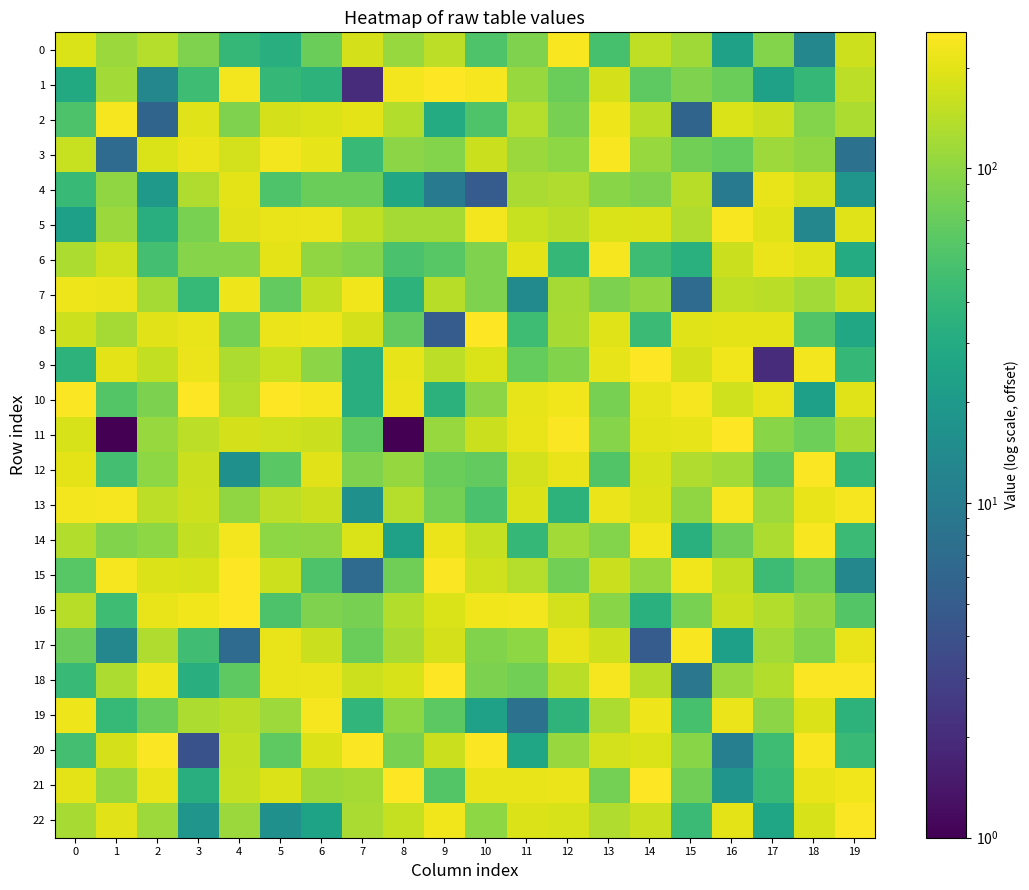

Reading right to left, extract all data points from this chart.

0: 19=167	18=13	17=91	16=24	15=115	14=151	13=51	12=242	11=88	10=56	9=146	8=109	7=180	6=73	5=32	4=40	3=87	2=139	1=111	0=188
1: 19=148	18=40	17=24	16=73	15=87	14=65	13=177	12=74	11=109	10=236	9=254	8=232	7=2	6=36	5=40	4=233	3=46	2=13	1=118	0=29
2: 19=130	18=92	17=164	16=187	15=6	14=140	13=221	12=82	11=137	10=55	9=30	8=134	7=204	6=188	5=180	4=88	3=195	2=6	1=236	0=54
3: 19=8	18=101	17=113	16=69	15=78	14=109	13=242	12=100	11=110	10=162	9=91	8=97	7=43	6=206	5=230	4=176	3=216	2=186	1=7	0=160
4: 19=18	18=173	17=212	16=10	15=140	14=87	13=95	12=132	11=127	10=5	9=10	8=27	7=74	6=74	5=56	4=205	3=133	2=20	1=101	0=43
5: 19=195	18=13	17=195	16=240	15=132	14=191	13=186	12=144	11=159	10=230	9=120	8=121	7=149	6=218	5=214	4=199	3=83	2=33	1=111	0=23
6: 19=30	18=195	17=216	16=162	15=34	14=46	13=237	12=40	11=205	10=87	9=60	8=52	7=91	6=101	5=205	4=93	3=93	2=49	1=172	0=128
7: 19=166	18=118	17=145	16=151	15=7	14=103	13=85	12=122	11=14	10=87	9=142	8=36	7=225	6=154	5=68	4=223	3=41	2=122	1=219	0=222
8: 19=27	18=57	17=202	16=201	15=196	14=44	13=195	12=123	11=46	10=251	9=5	8=68	7=177	6=223	5=215	4=80	3=212	2=198	1=120	0=168
9: 19=40	18=232	17=2	16=224	15=178	14=255	13=207	12=90	11=69	10=186	9=148	8=206	7=33	6=97	5=159	4=128	3=218	2=154	1=203	0=36
10: 19=194	18=23	17=213	16=170	15=237	14=208	13=82	12=228	11=206	10=98	9=35	8=216	7=33	6=234	5=255	4=138	3=250	2=85	1=58	0=245
11: 19=124	18=75	17=95	16=250	15=207	14=203	13=93	12=247	11=210	10=163	9=108	8=1	7=65	6=162	5=170	4=179	3=148	2=108	1=1	0=181
12: 19=40	18=247	17=64	16=118	15=131	14=183	13=57	12=210	11=173	10=67	9=74	8=106	7=87	6=200	5=62	4=16	3=162	2=99	1=49	0=203
13: 19=236	18=212	17=114	16=235	15=101	14=192	13=218	12=36	11=192	10=52	9=80	8=137	7=16	6=163	5=146	4=101	3=169	2=147	1=238	0=233
14: 19=44	18=240	17=129	16=76	15=34	14=225	13=92	12=119	11=40	10=158	9=218	8=24	7=186	6=101	5=100	4=229	3=153	2=99	1=90	0=135
15: 19=13	18=74	17=45	16=152	15=226	14=106	13=163	12=78	11=139	10=172	9=247	8=77	7=7	6=54	5=168	4=255	3=181	2=191	1=234	0=60
16: 19=58	18=103	17=134	16=162	15=83	14=34	13=96	12=176	11=231	10=228	9=188	8=136	7=81	6=88	5=54	4=253	3=224	2=212	1=46	0=140
17: 19=213	18=89	17=119	16=23	15=242	14=5	13=166	12=214	11=100	10=89	9=179	8=124	7=74	6=165	5=214	4=7	3=47	2=132	1=13	0=72
18: 19=246	18=249	17=136	16=109	15=9	14=142	13=234	12=144	11=78	10=86	9=252	8=182	7=167	6=217	5=210	4=65	3=32	2=222	1=130	0=43
19: 19=36	18=192	17=98	16=219	15=51	14=223	13=128	12=37	11=8	10=24	9=63	8=99	7=38	6=235	5=114	4=145	3=128	2=74	1=41	0=221
20: 19=42	18=240	17=46	16=11	15=95	14=185	13=175	12=109	11=26	10=245	9=164	8=84	7=246	6=190	5=65	4=153	3=4	2=248	1=180	0=49
21: 19=225	18=214	17=42	16=18	15=76	14=253	13=80	12=216	11=213	10=214	9=58	8=252	7=121	6=116	5=192	4=157	3=33	2=214	1=106	0=203
22: 19=248	18=181	17=26	16=202	15=44	14=164	13=132	12=183	11=192	10=99	9=226	8=156	7=125	6=25	5=16	4=111	3=18	2=114	1=198	0=123